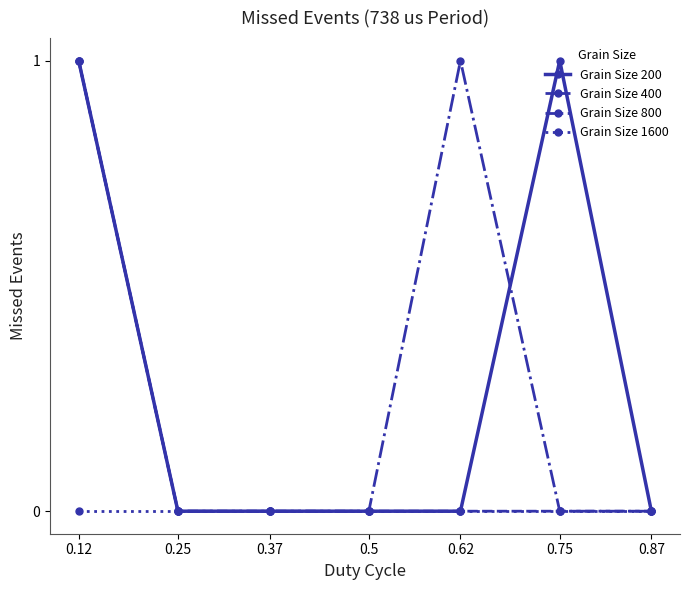

Reading left to right, list all the values displayed in this chart.

Grain Size 200: 0.12=1	0.25=0	0.37=0	0.5=0	0.62=0	0.75=1	0.87=0
Grain Size 400: 0.12=1	0.25=0	0.37=0	0.5=0	0.62=0	0.75=0	0.87=0
Grain Size 800: 0.12=1	0.25=0	0.37=0	0.5=0	0.62=1	0.75=0	0.87=0
Grain Size 1600: 0.12=0	0.25=0	0.37=0	0.5=0	0.62=0	0.75=0	0.87=0